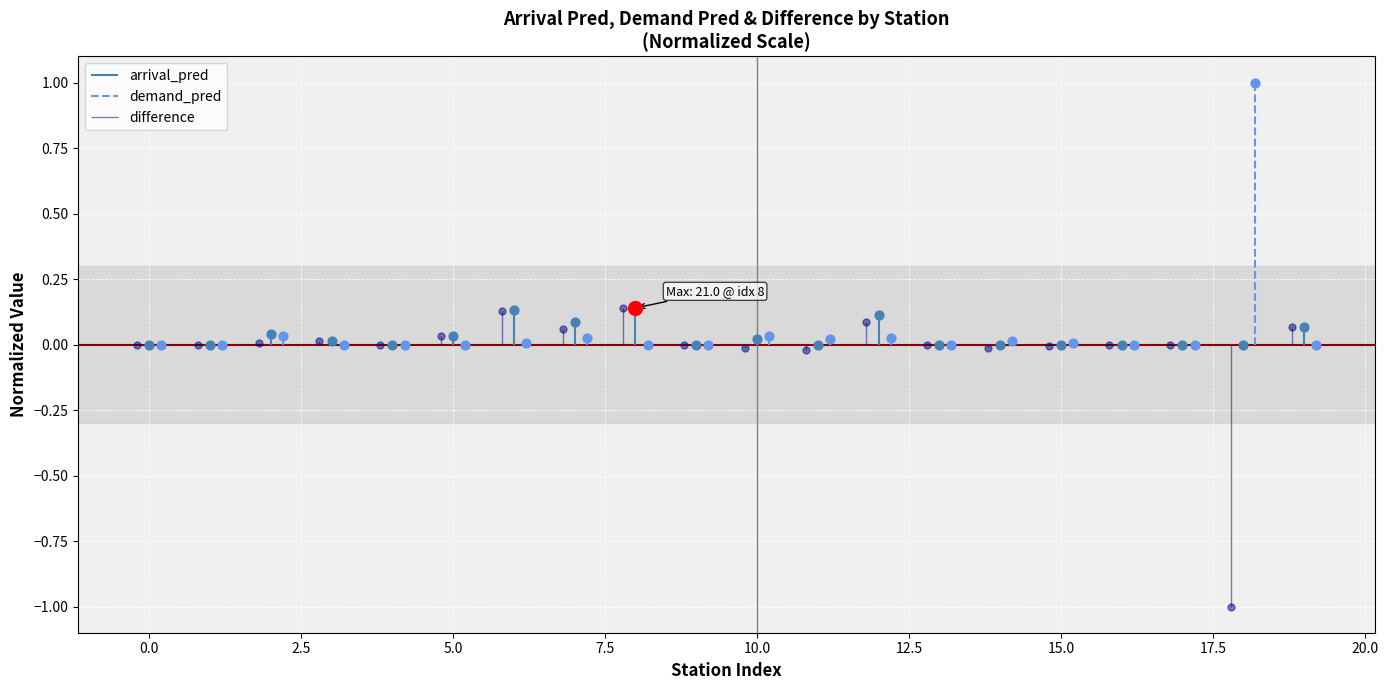

What are all the series names shown in the legend?

arrival_pred, demand_pred, difference